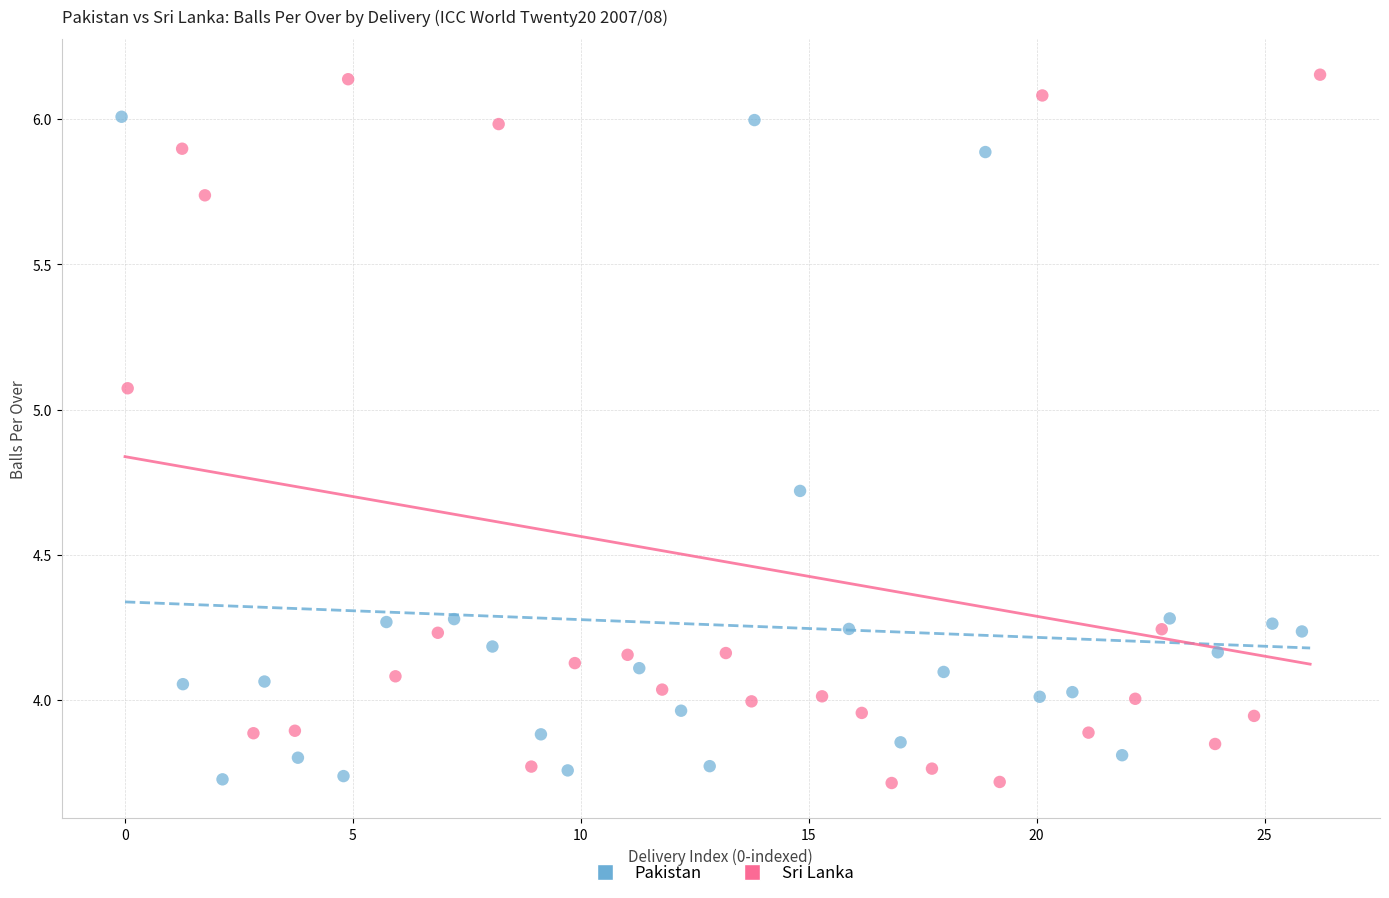

What are all the series names shown in the legend?

Pakistan, Sri Lanka